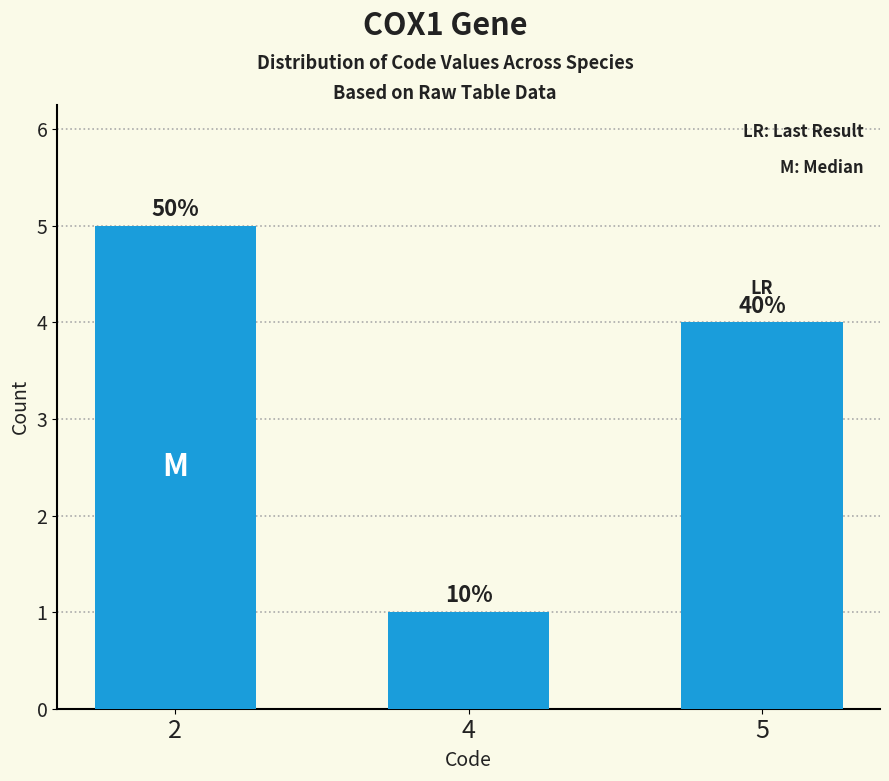

What is the change in value from 2 to 5?

-1